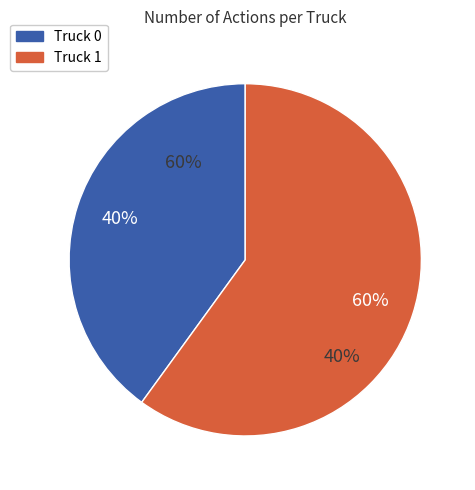

What is the change in value from Truck 0 to Truck 1?

+3